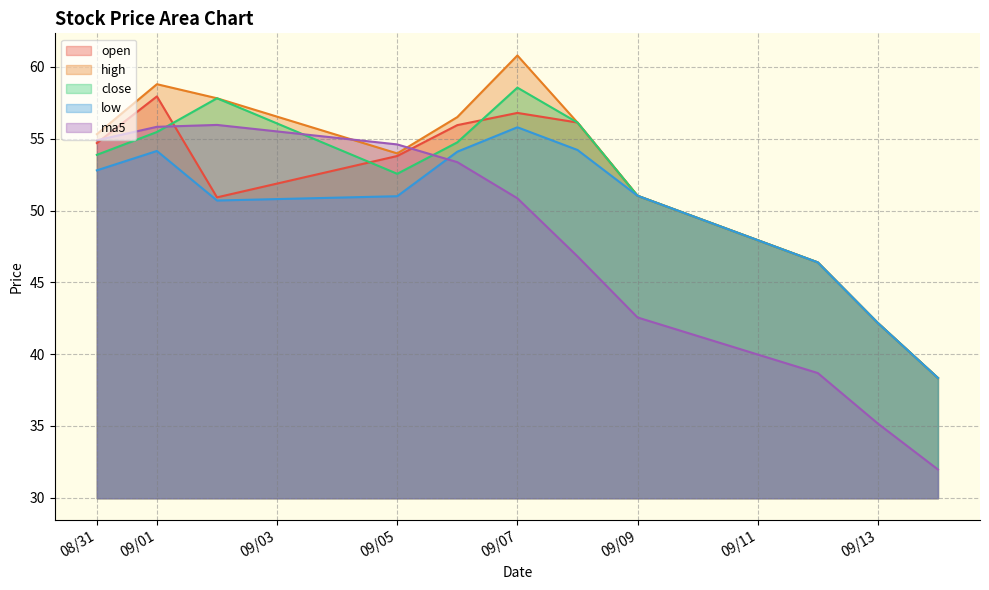

What are all the series names shown in the legend?

open, high, close, low, ma5